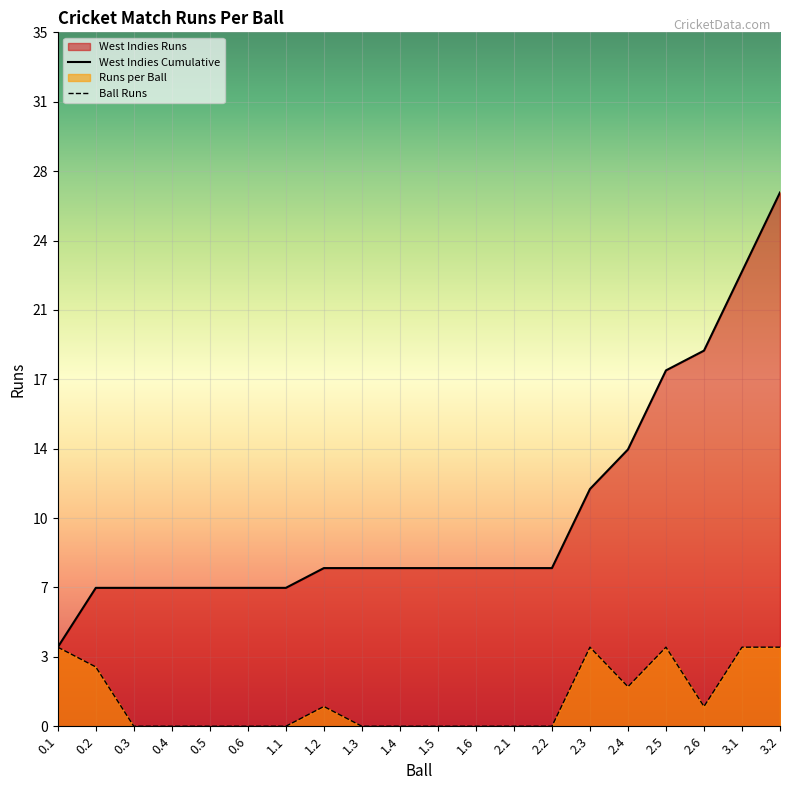

Which series has the largest range (max minus min)?

West Indies Cumulative